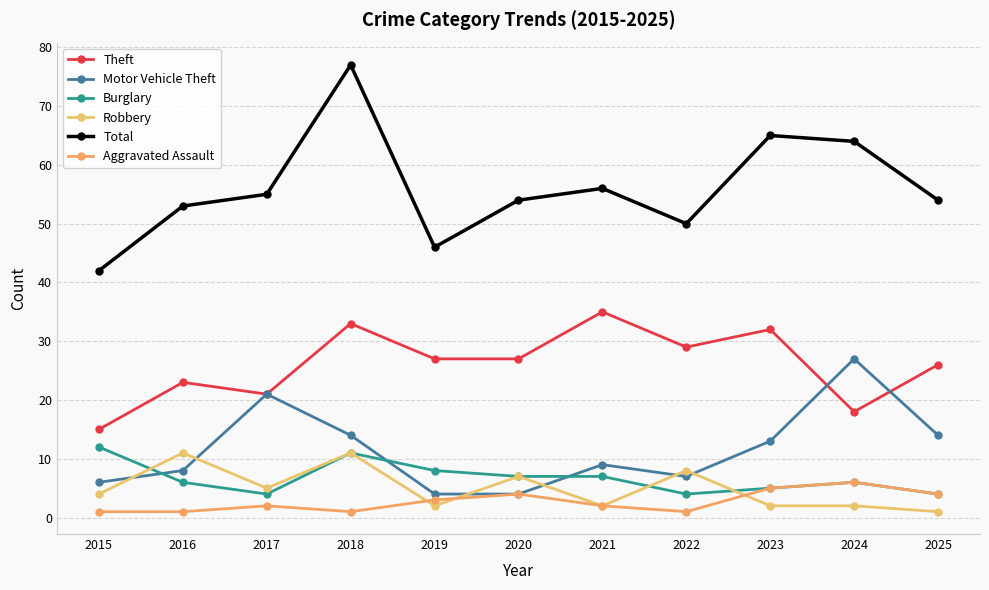

What are all the series names shown in the legend?

Theft, Motor Vehicle Theft, Burglary, Robbery, Total, Aggravated Assault